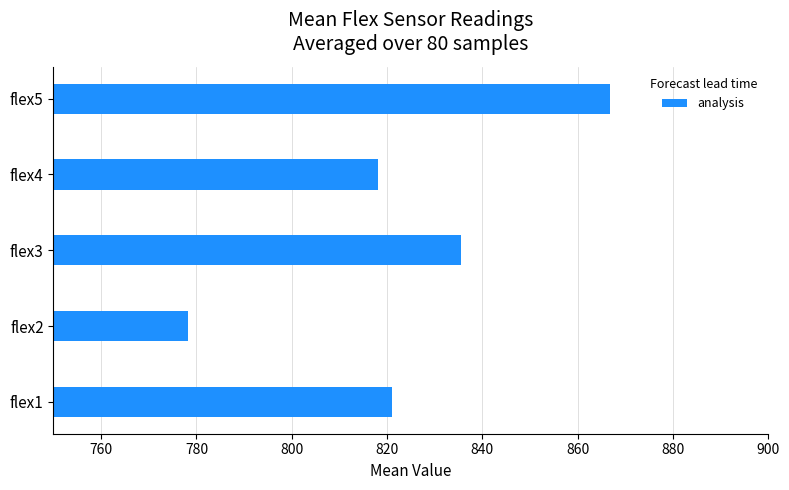

True or false: the data shows 835.6 at flex3.

True